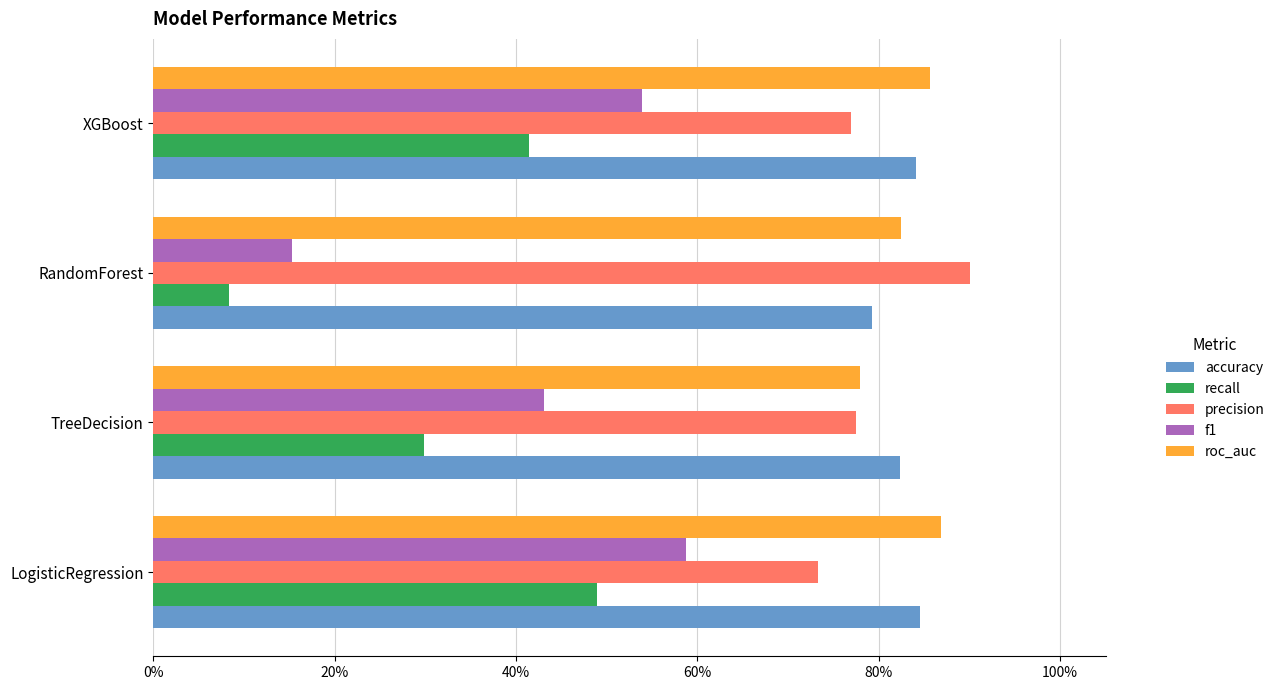

At which label is accuracy closest to 0?

RandomForest